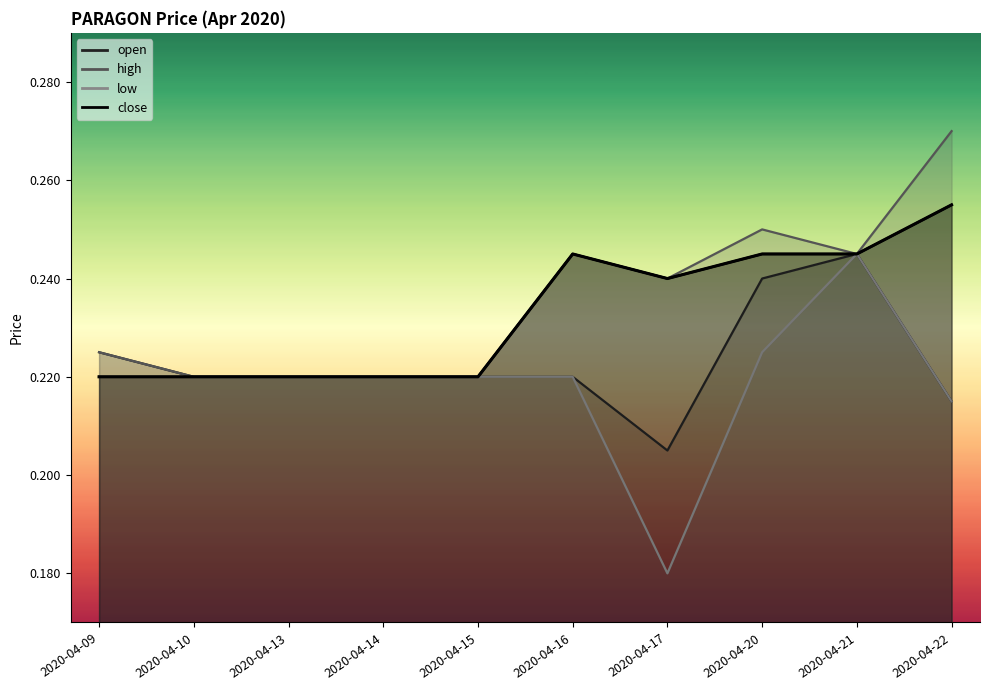

True or false: low and close cross at least once.

False